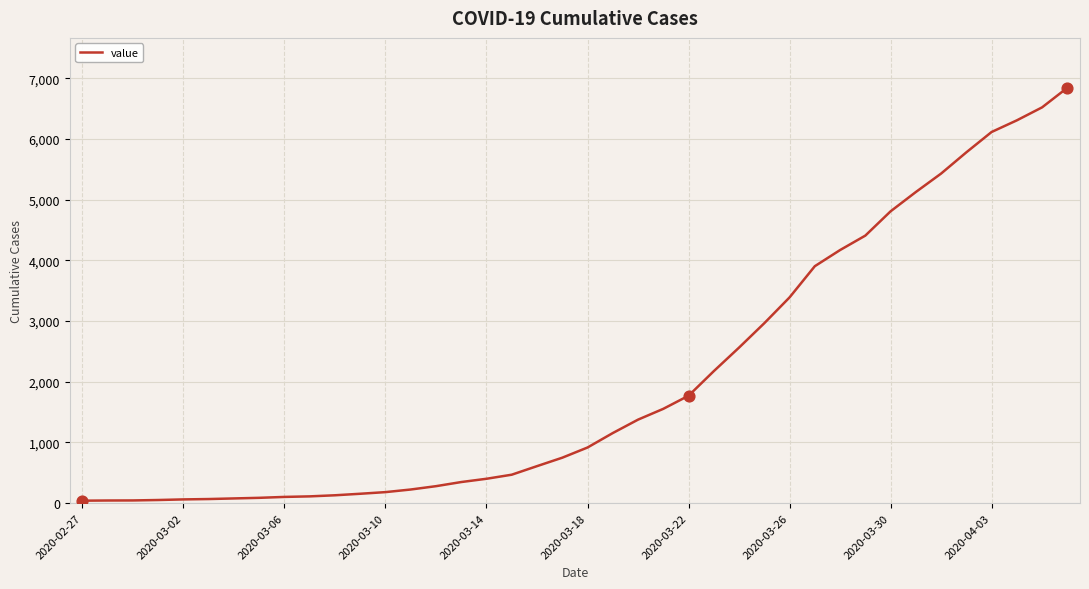

What is the difference between the maximum and minimum values?

6803